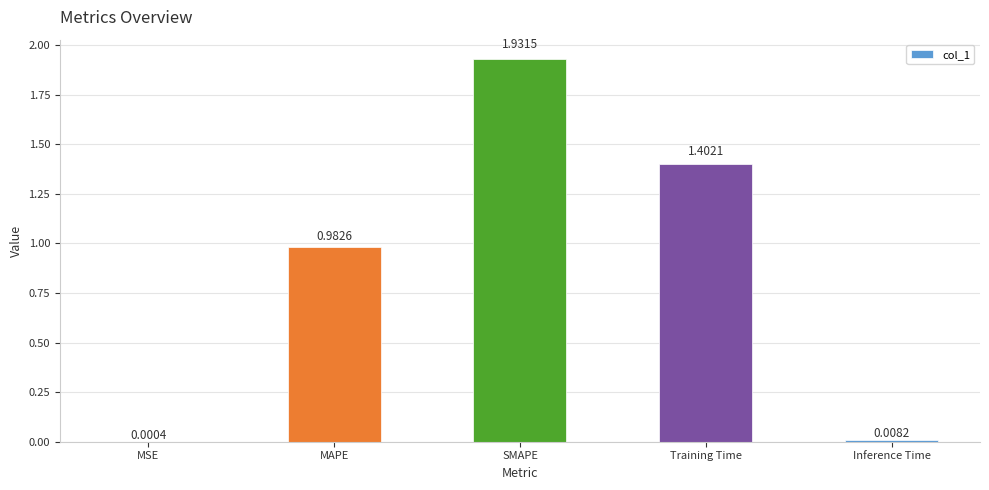

Between MSE and SMAPE, which is larger?

SMAPE